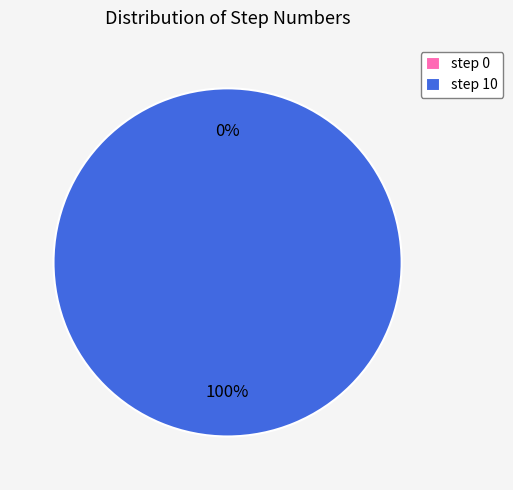

How many slices are in this pie chart?

2